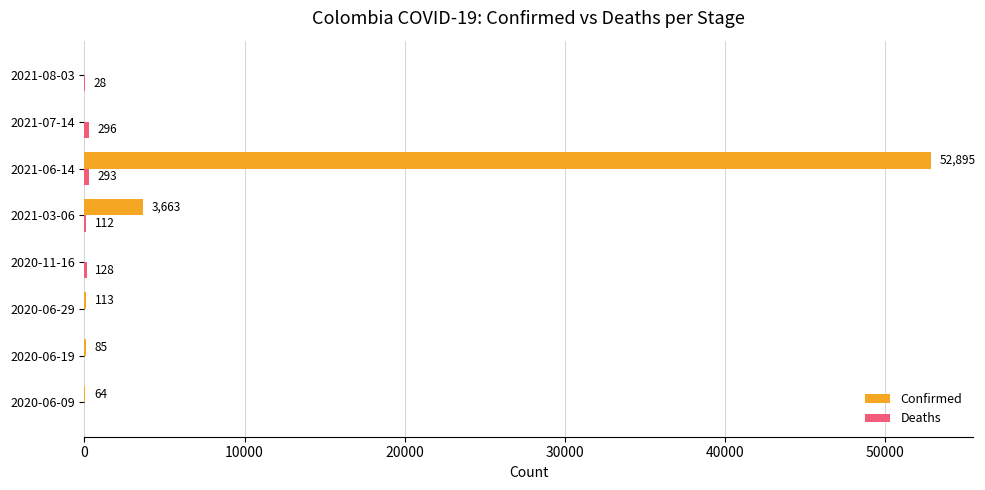

Between 2021-06-14 and 2021-08-03, which series saw the biggest shift?

Confirmed